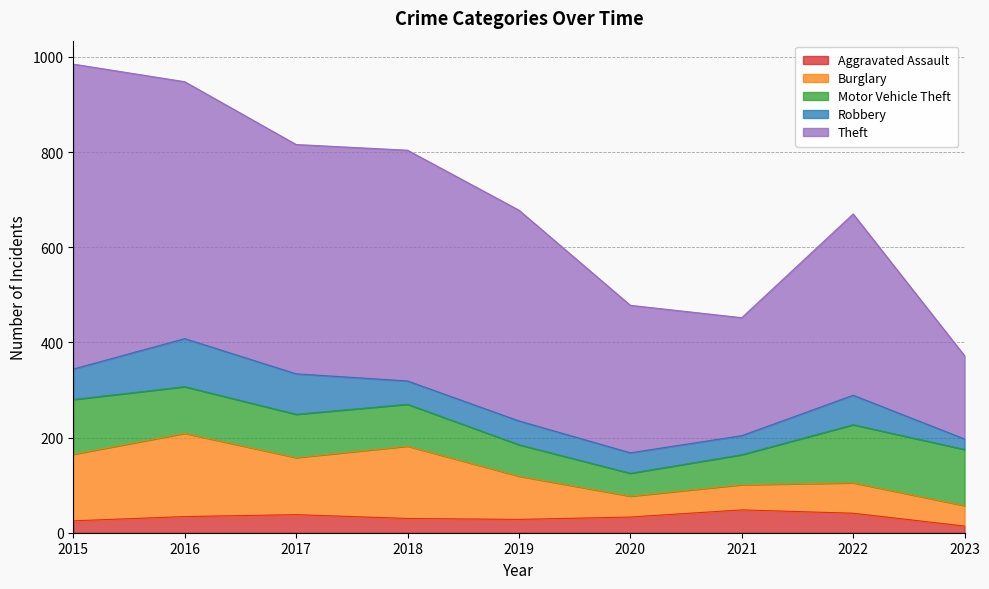

The Burglary series shows 53 at 2021. True or false?

True